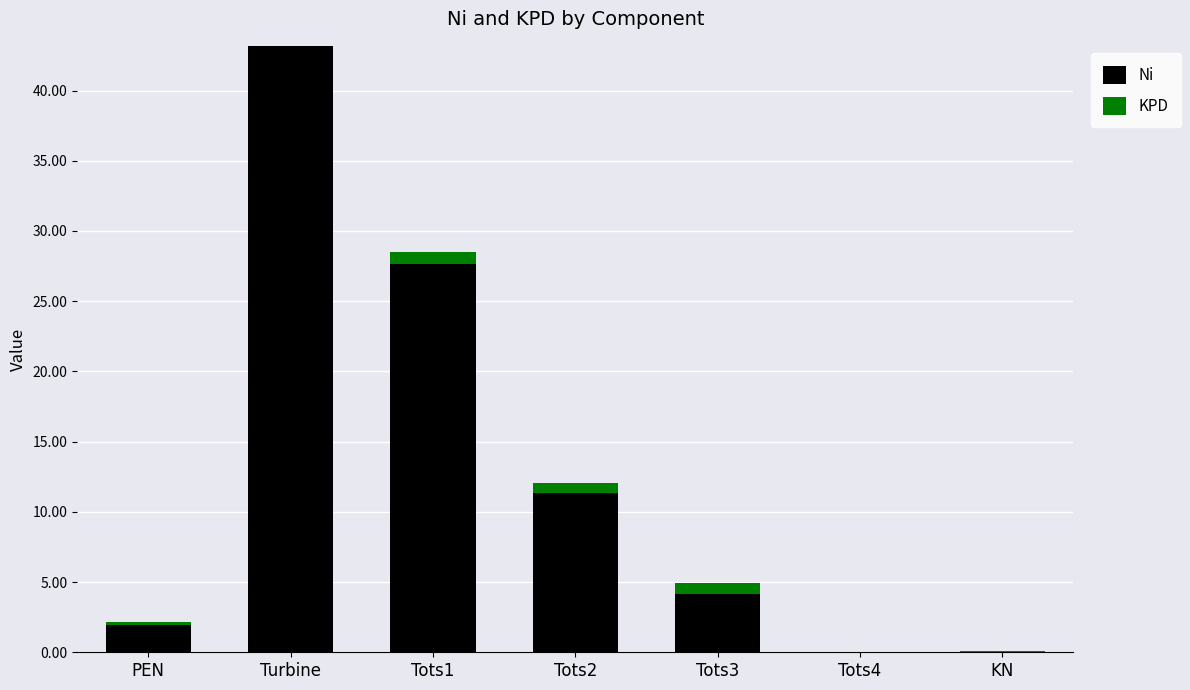

At which category is the sum across all series the highest?

Turbine